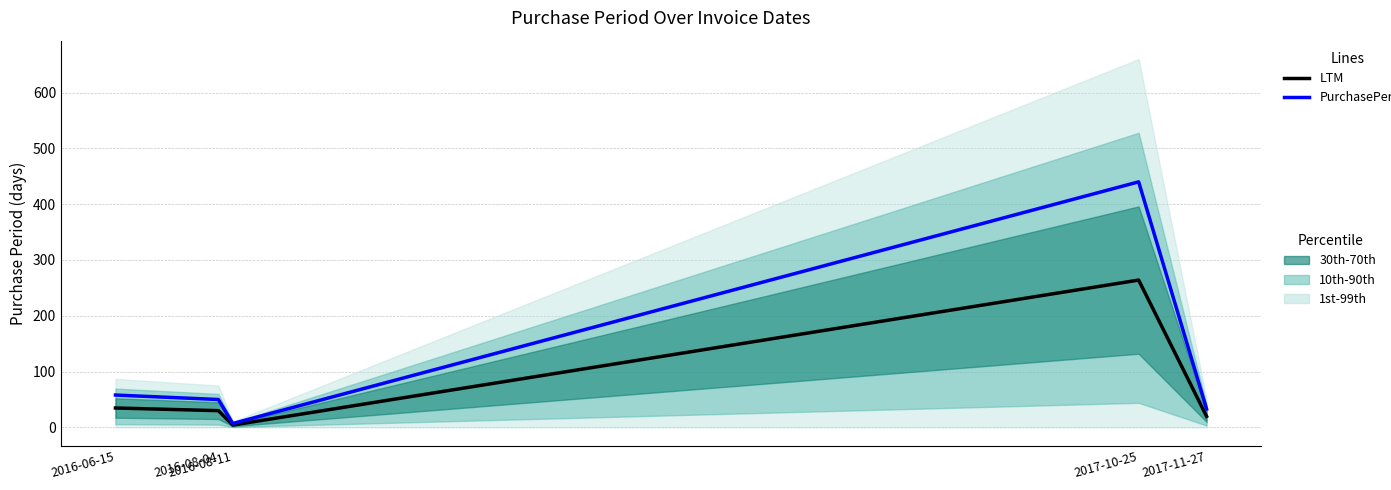

How many distinct data groups are displayed?

2